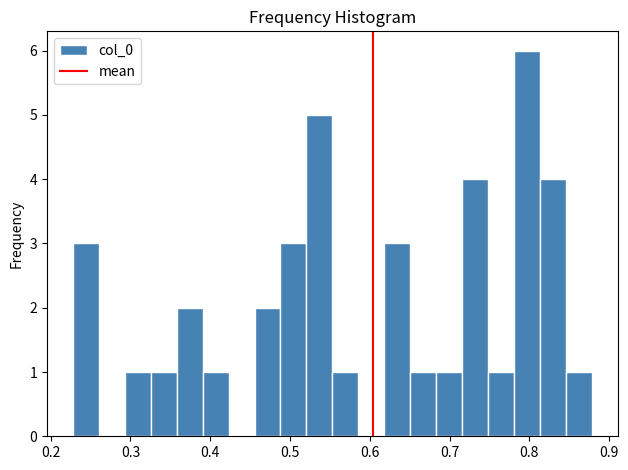

Around what value on the x-axis is the tallest bar? Give the approximate position of its centre, as read against the axis.

0.80